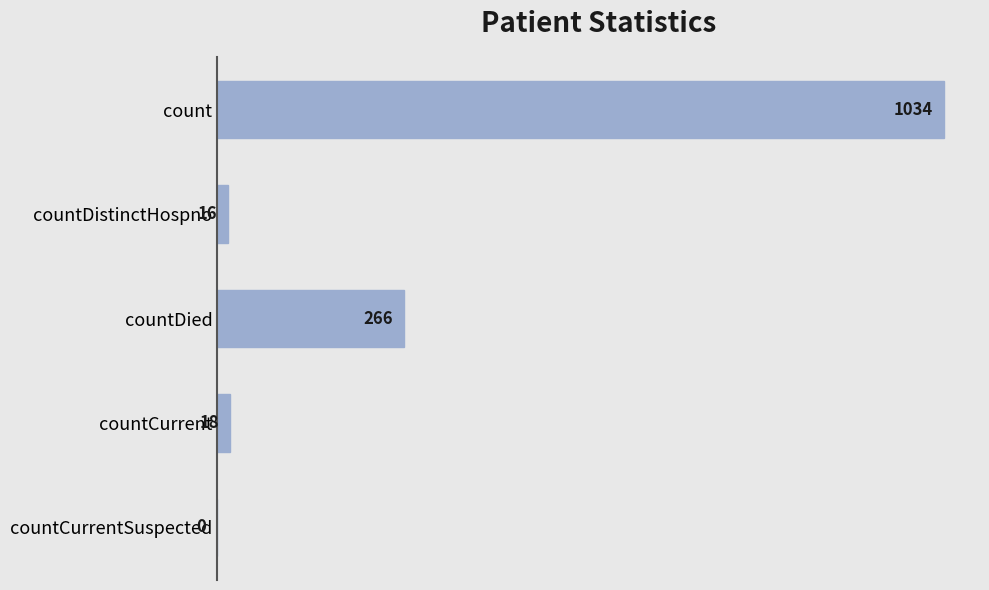

What is the change in value from count to countDied?

-768